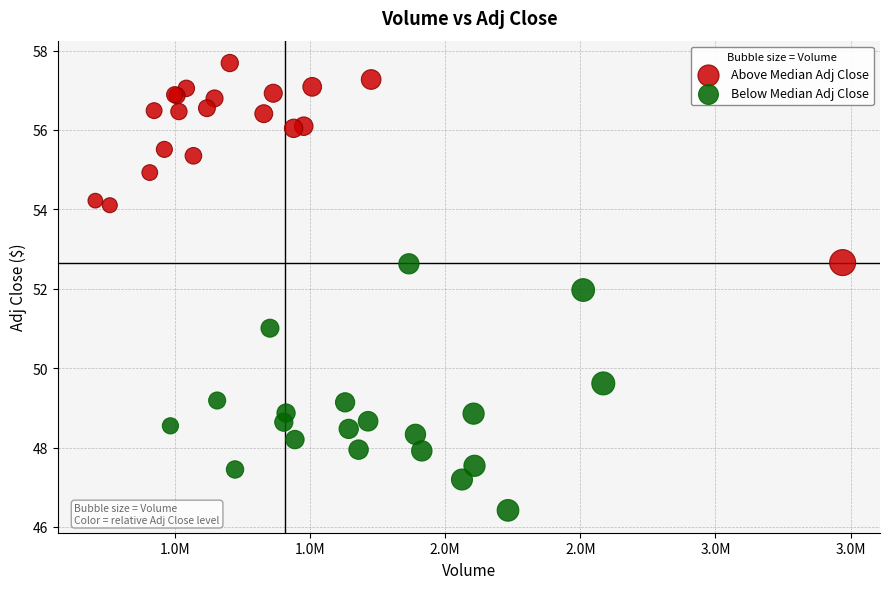

Which series contains the highest Y value?

Above Median Adj Close